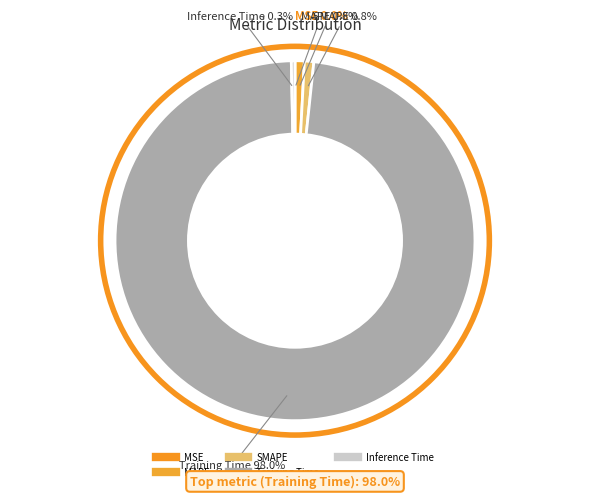

Does any single category account for the majority?

Yes